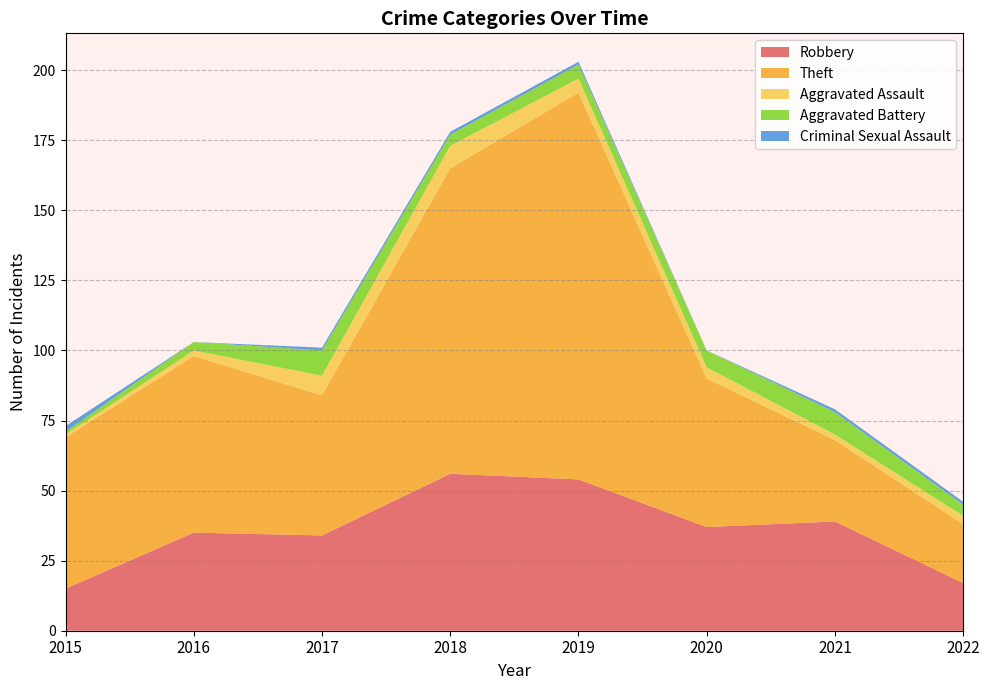

Reading right to left, extract all data points from this chart.

Robbery: 2022=17	2021=39	2020=37	2019=54	2018=56	2017=34	2016=35	2015=15
Theft: 2022=21	2021=29	2020=53	2019=138	2018=109	2017=50	2016=63	2015=54
Aggravated Assault: 2022=3	2021=2	2020=4	2019=5	2018=8	2017=7	2016=2	2015=1
Aggravated Battery: 2022=4	2021=8	2020=6	2019=5	2018=4	2017=9	2016=3	2015=1
Criminal Sexual Assault: 2022=1	2021=1	2020=0	2019=1	2018=1	2017=1	2016=0	2015=2